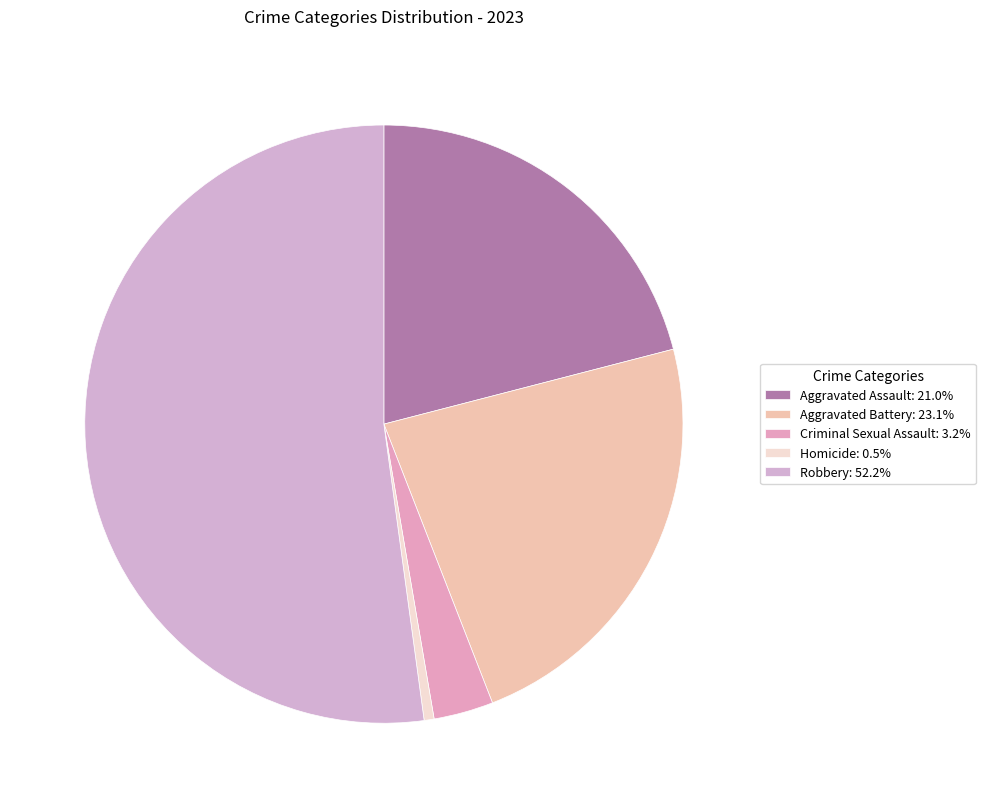

What percentage is the Aggravated Assault slice, to the nearest percent?

21%